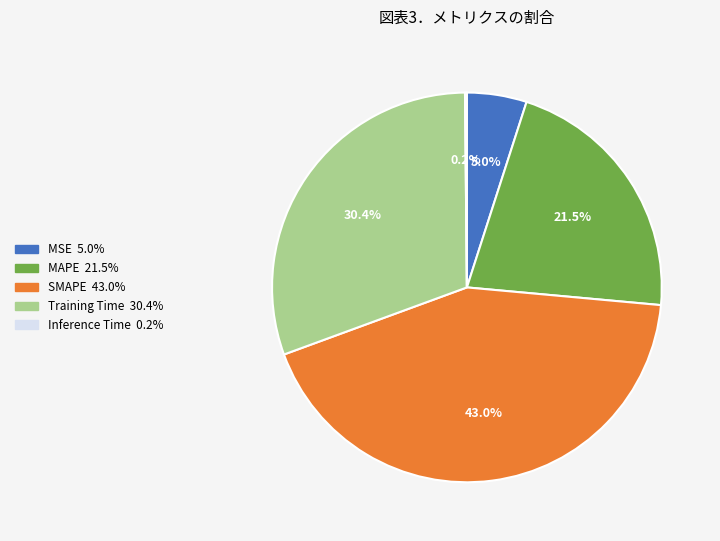

Is it true that SMAPE is 30% of the pie?

False